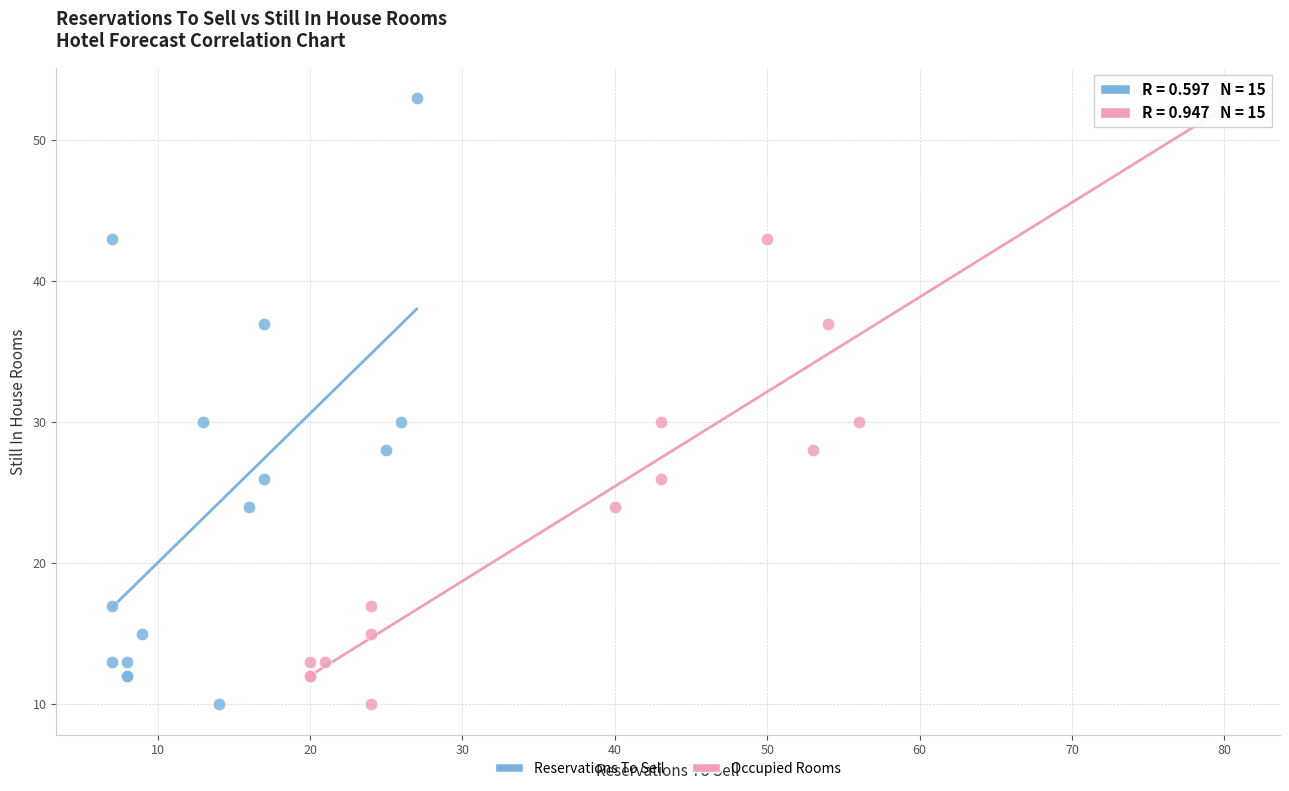

What are all the series names shown in the legend?

Reservations To Sell, Occupied Rooms